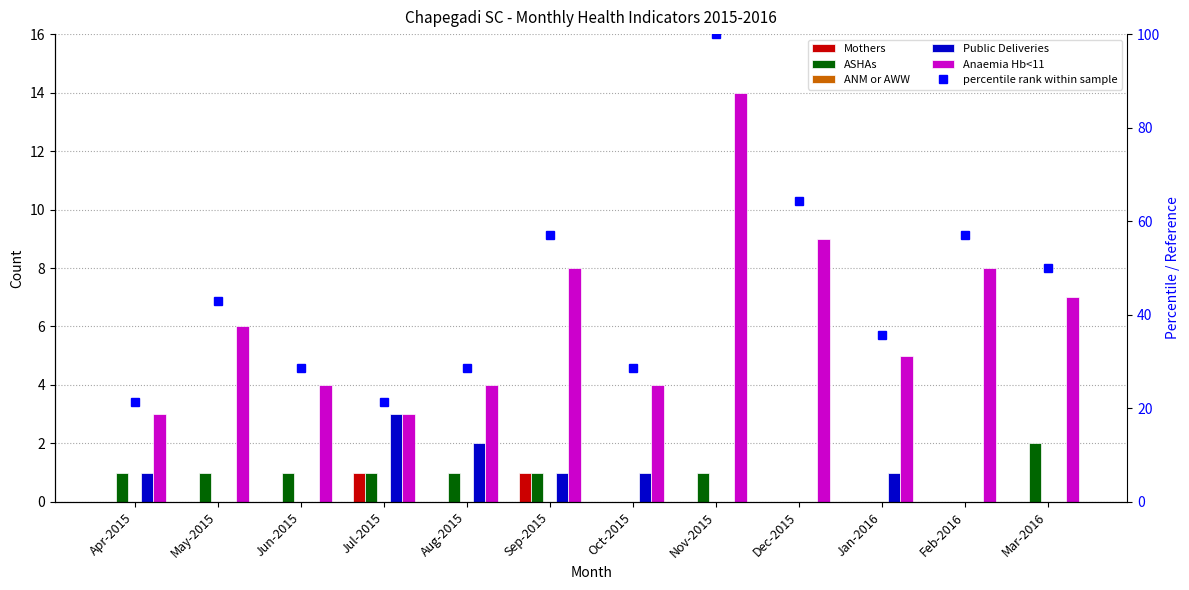

What is the label of the 6th bar from the left?

Sep-2015